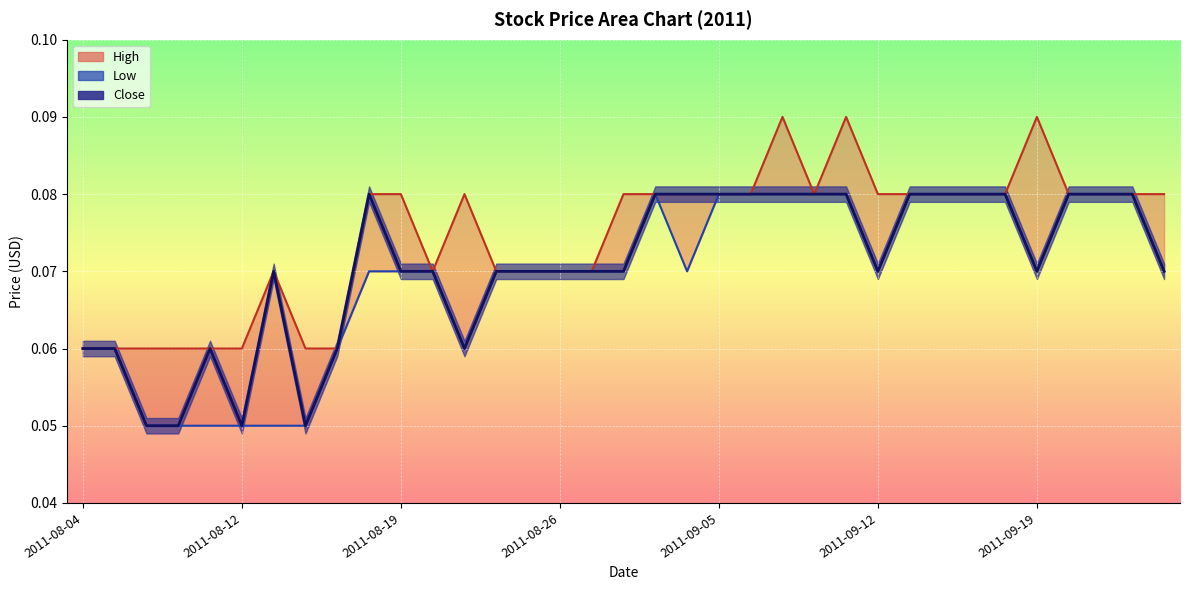

How many Close values are between 0 and 1?

35